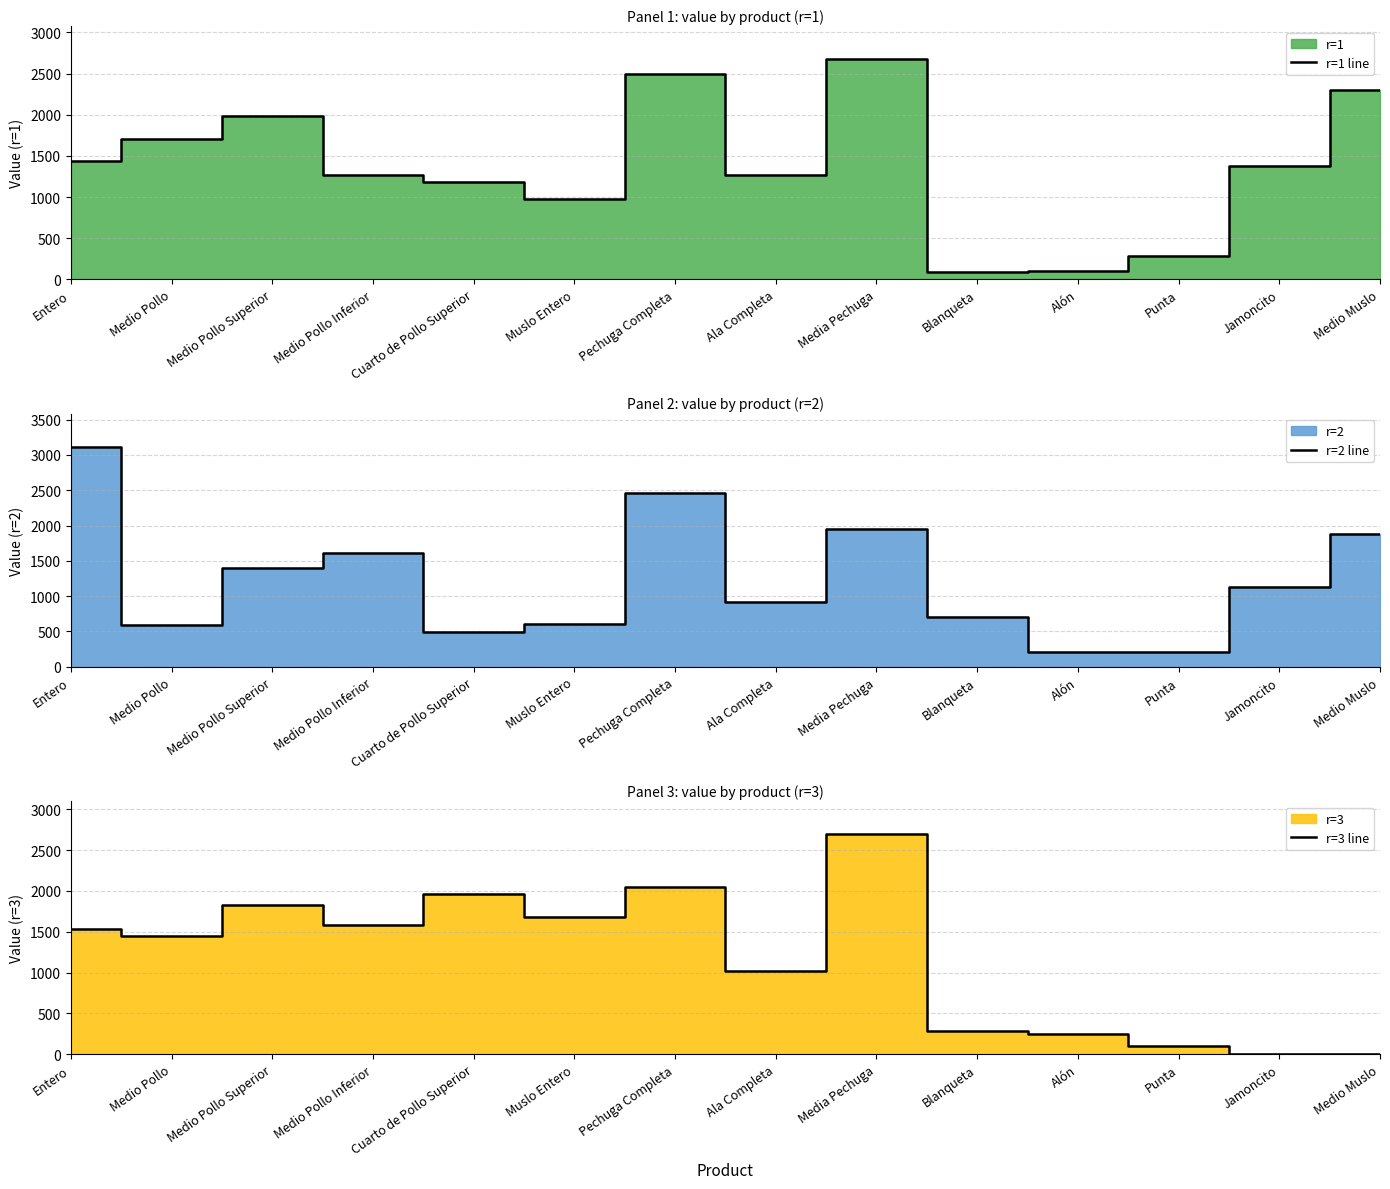

What is the minimum value for r=2 line?

207.6